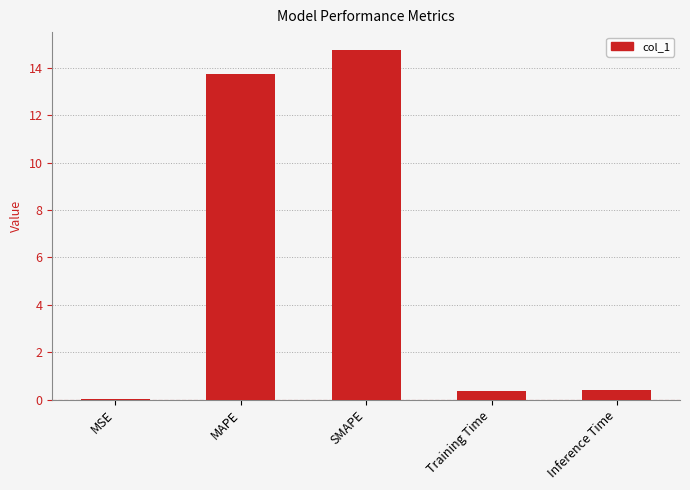

Is it true that the value at Training Time is 0.4?

True